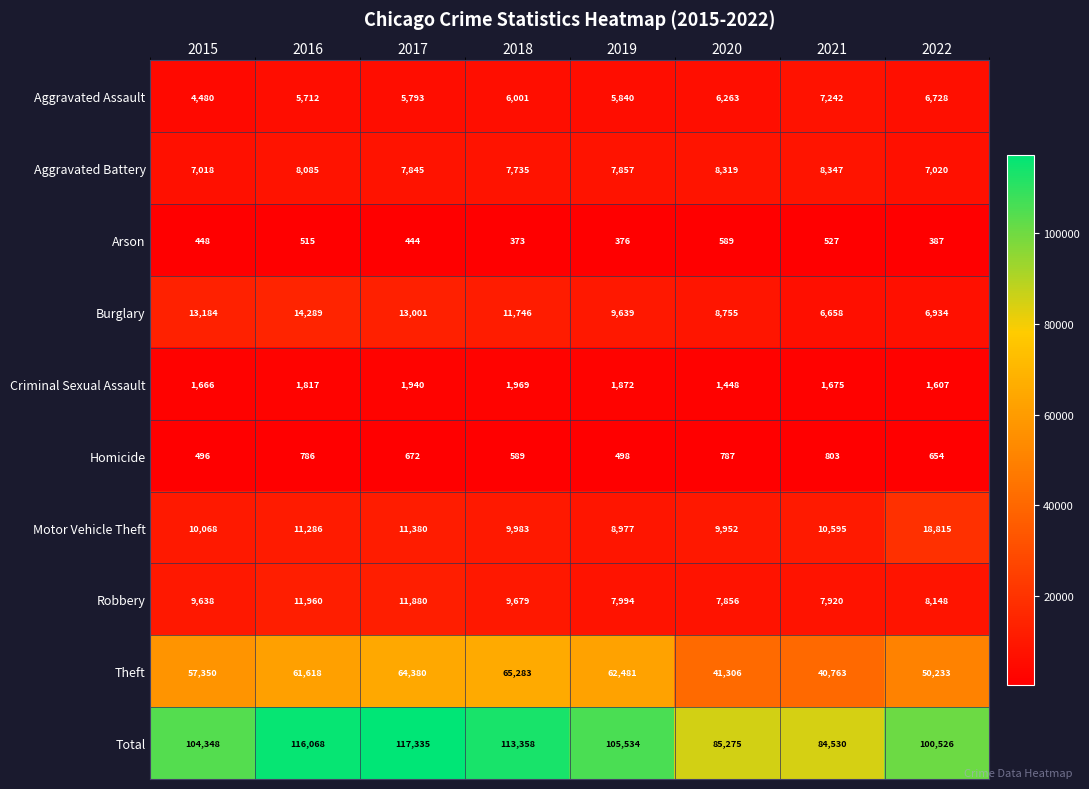

Count the number of categories in the chart.

8